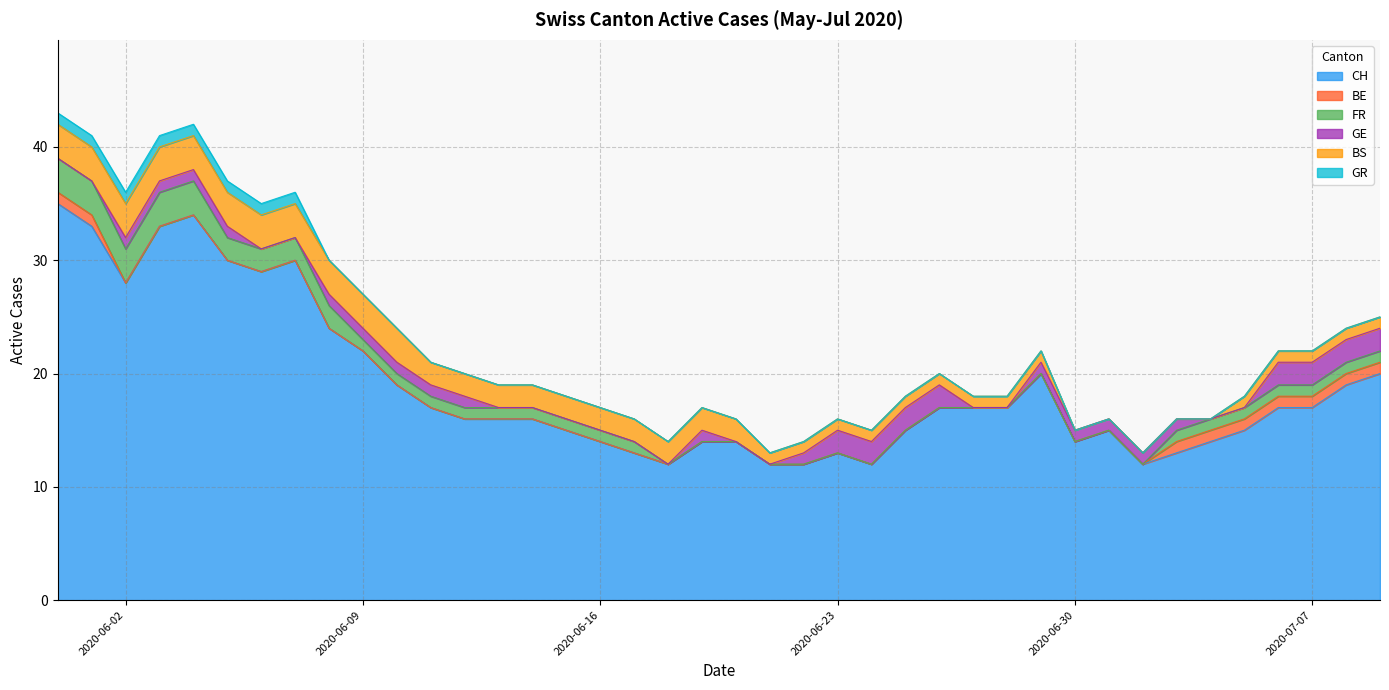

The GE series shows 1 at 17. True or false?

False